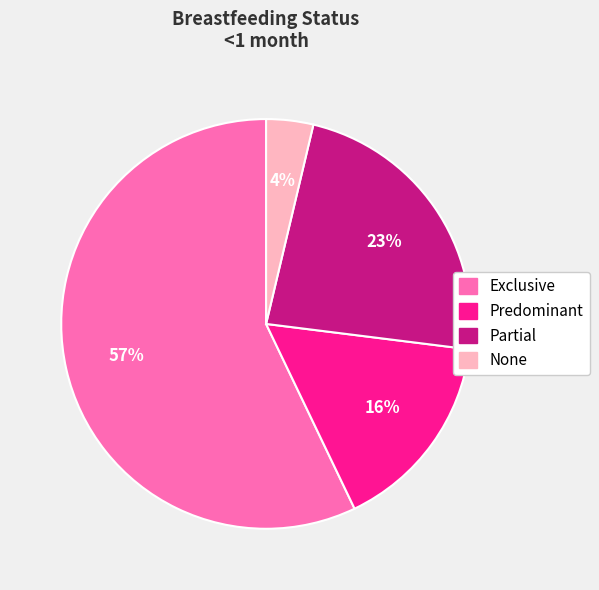

Which category has the smallest portion of the pie?

None